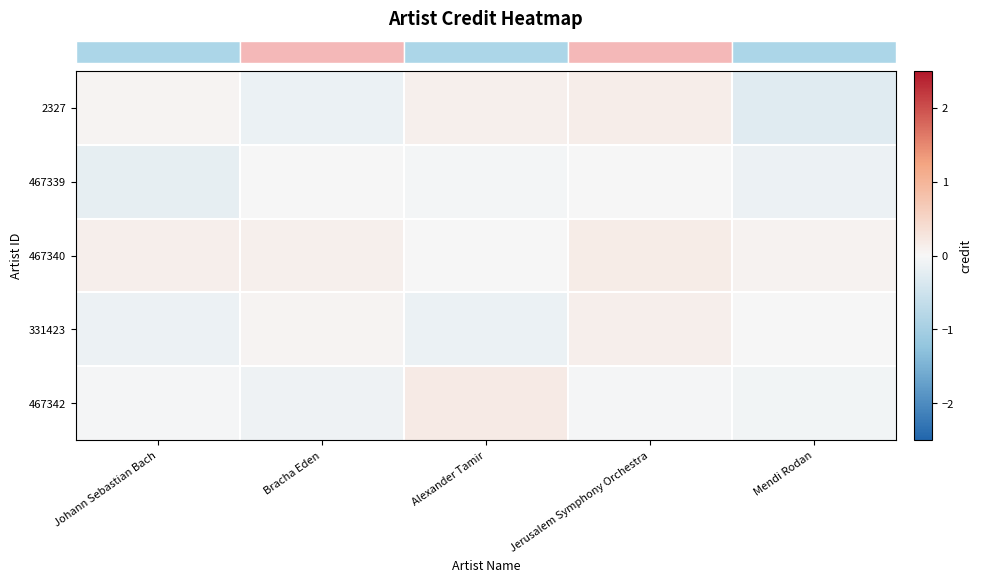

What is the spread (max minus min) of values at Bracha Eden?

0.3